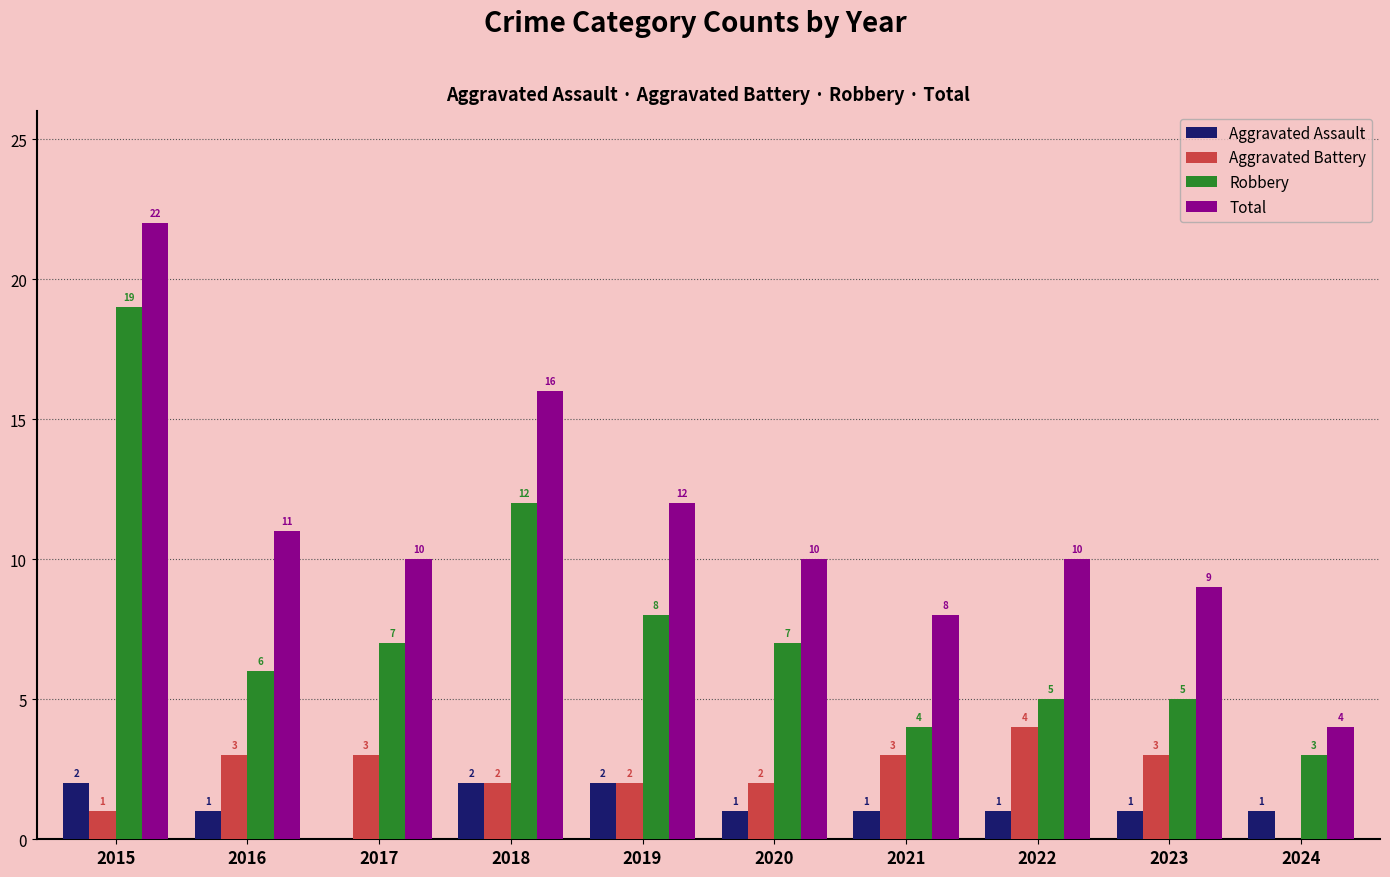

What is the average value of the Robbery series?

8